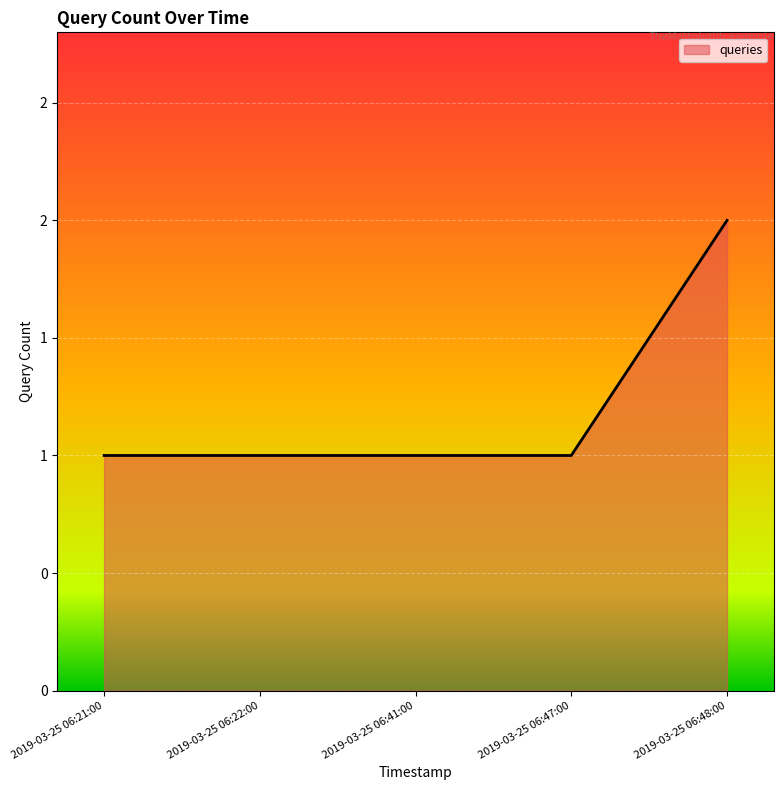

Does the chart have visible grid lines?

Yes